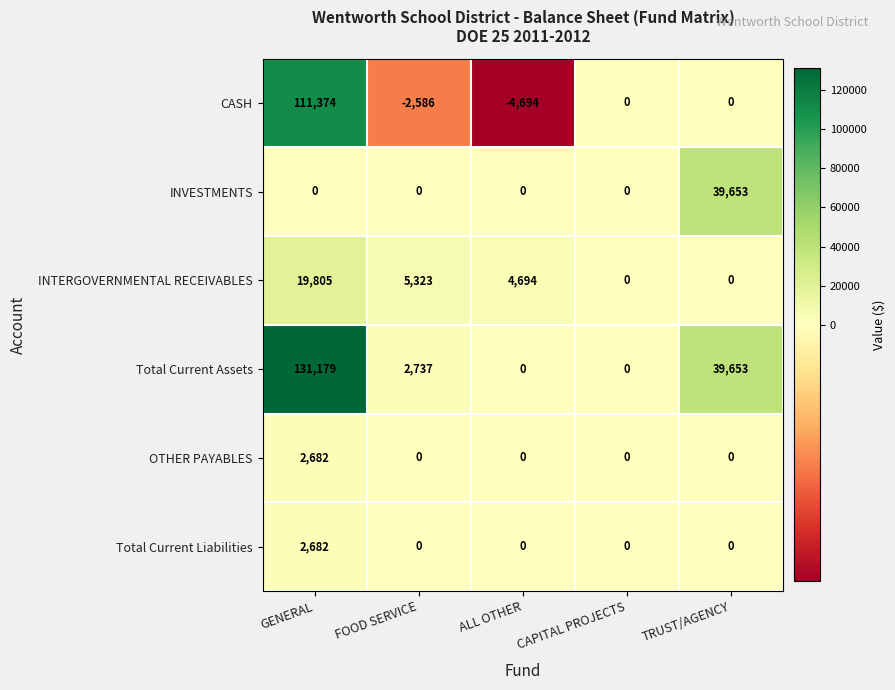

What is the difference between the highest and lowest values at GENERAL?

131179